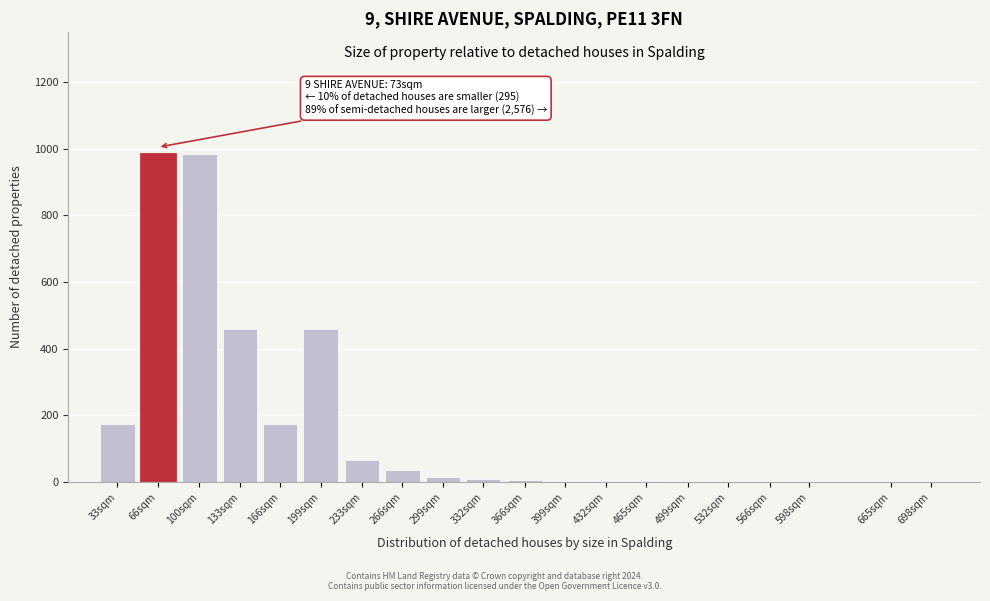

What is the sum of all values?

3381